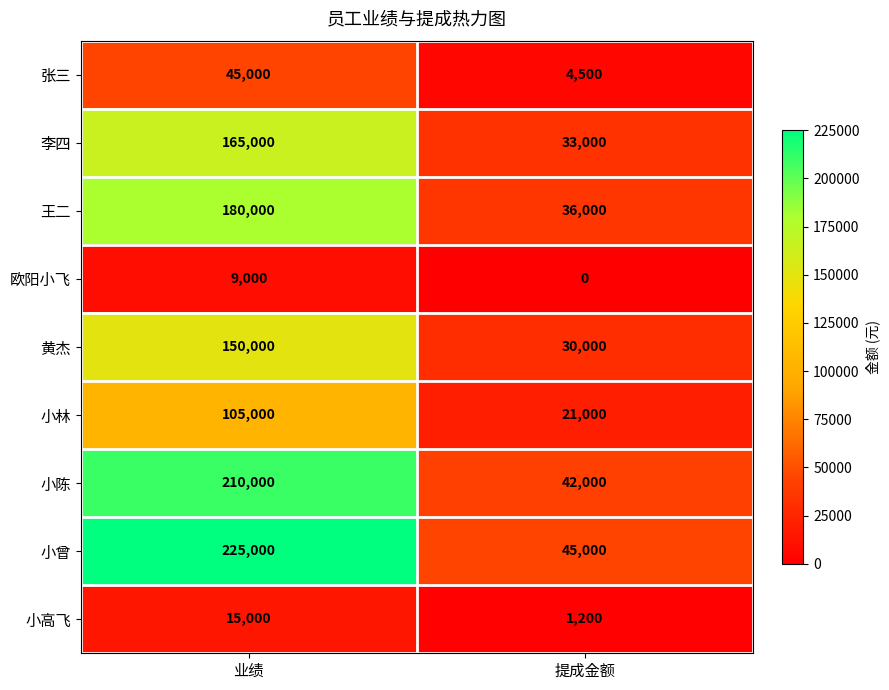

What is the approximate value of 黄杰 at 业绩, to the nearest 50?

150000